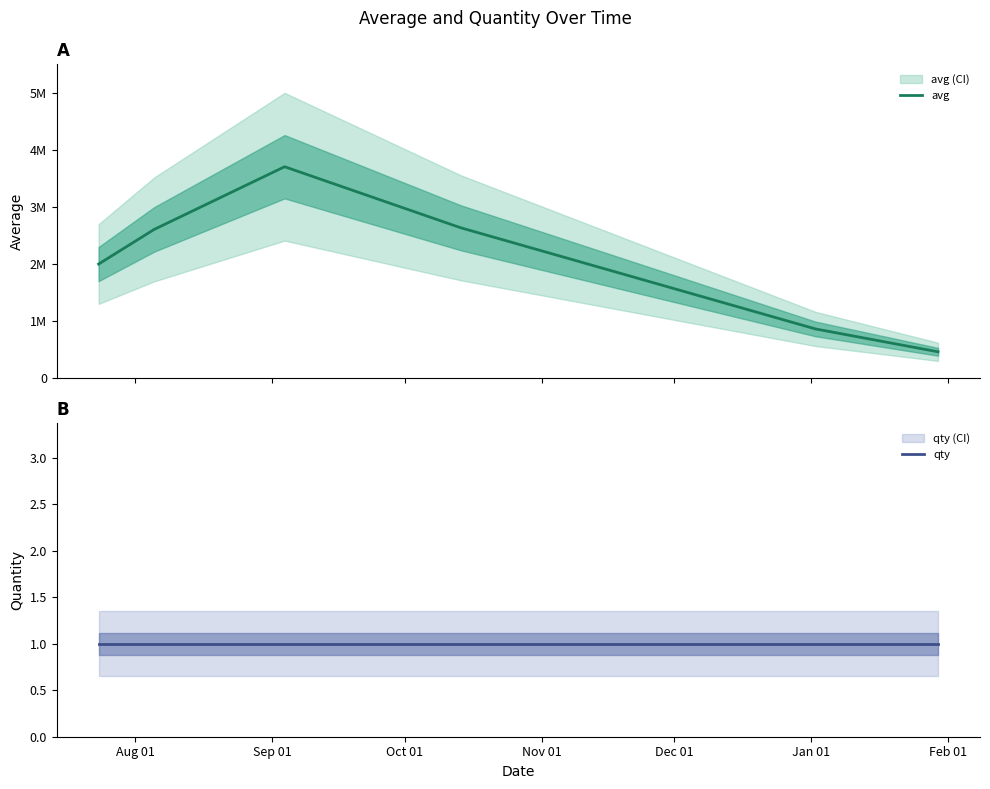

Is it true that avg equals 6208982 at Oct 01?

False